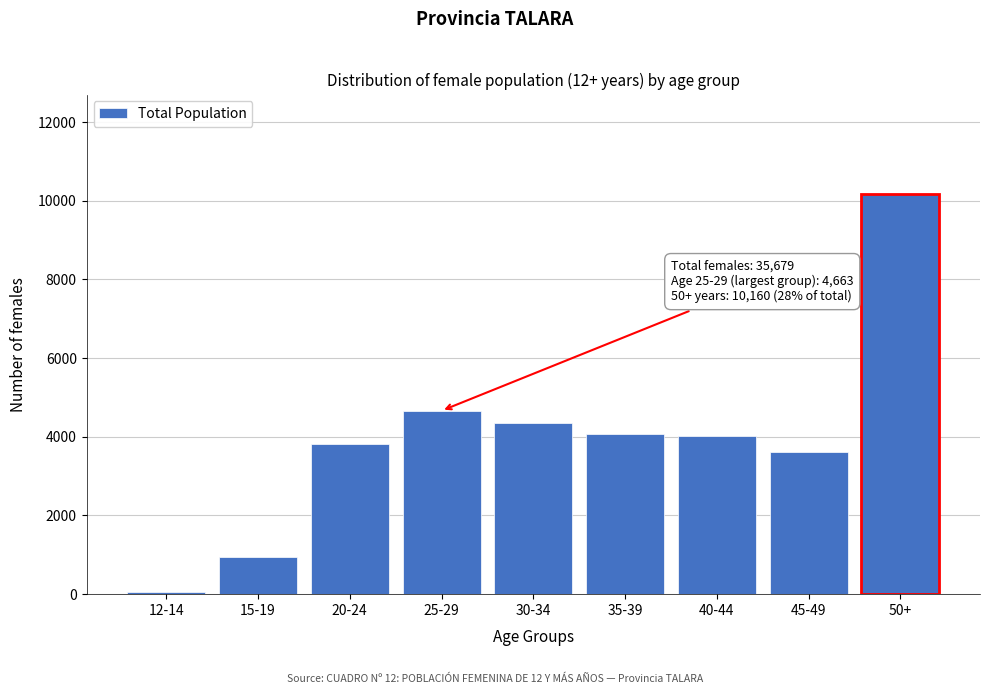

Reading left to right, list all the values displayed in this chart.

12-14=47	15-19=934	20-24=3810	25-29=4663	30-34=4346	35-39=4073	40-44=4020	45-49=3626	50+=10160